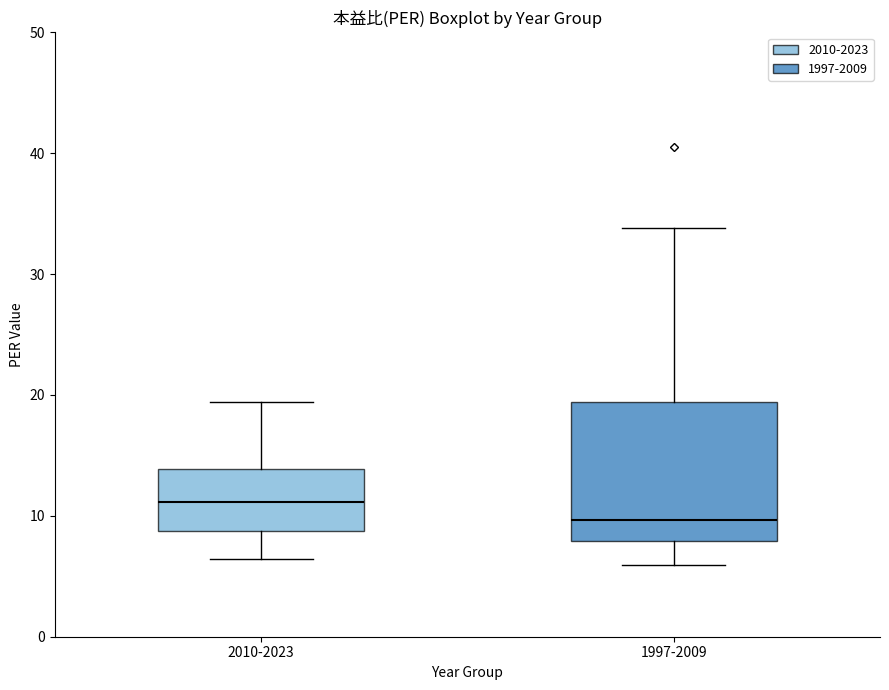

Reading left to right, read every box against the y-axis: the position of its median line, the range the box covers, and the ends of its whiskers. The values are not printed on the chart, so give them approximately, as read against the axis.

2010-2023: median 11, box 9 to 14, whiskers 6 to 19
1997-2009: median 10, box 8 to 19, whiskers 6 to 34